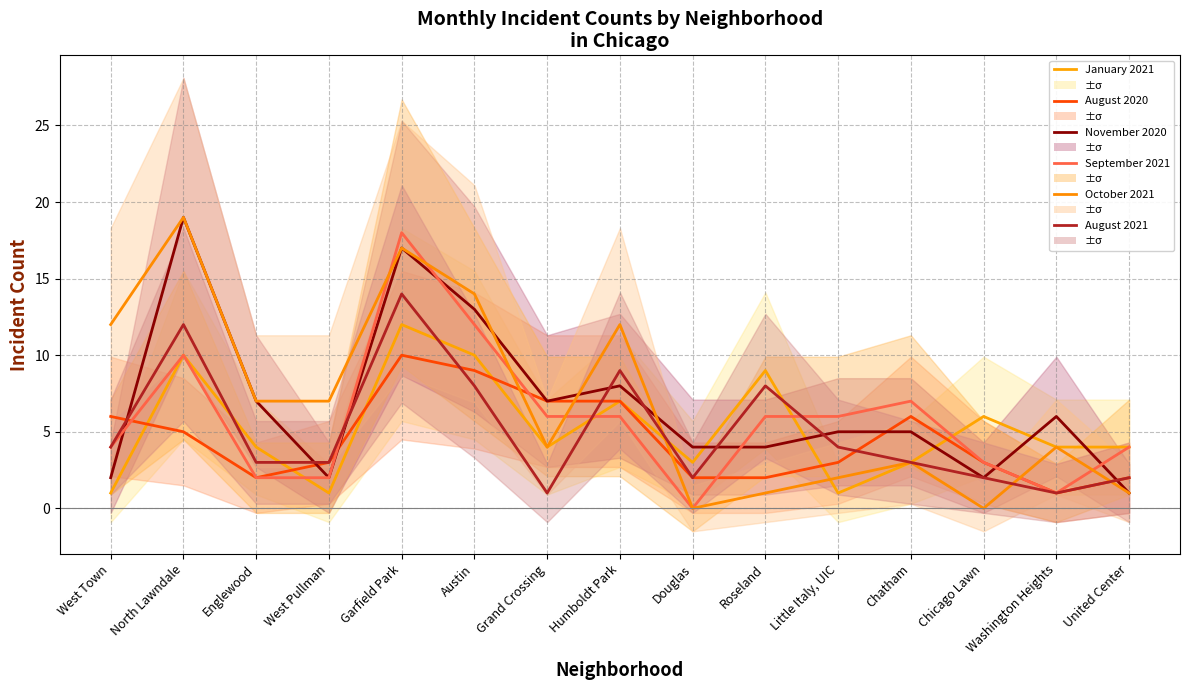

Which series has the largest total across all categories?

October 2021